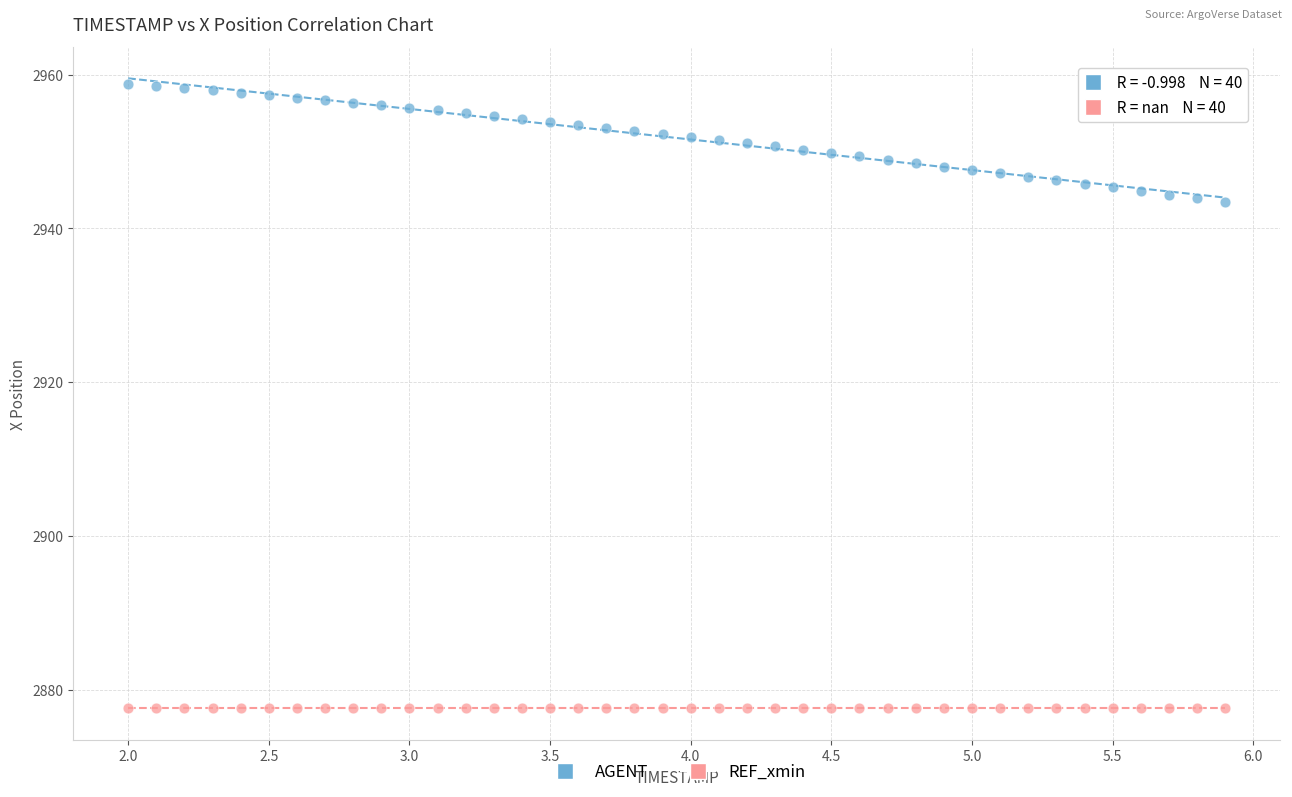

How many data points are displayed?

80